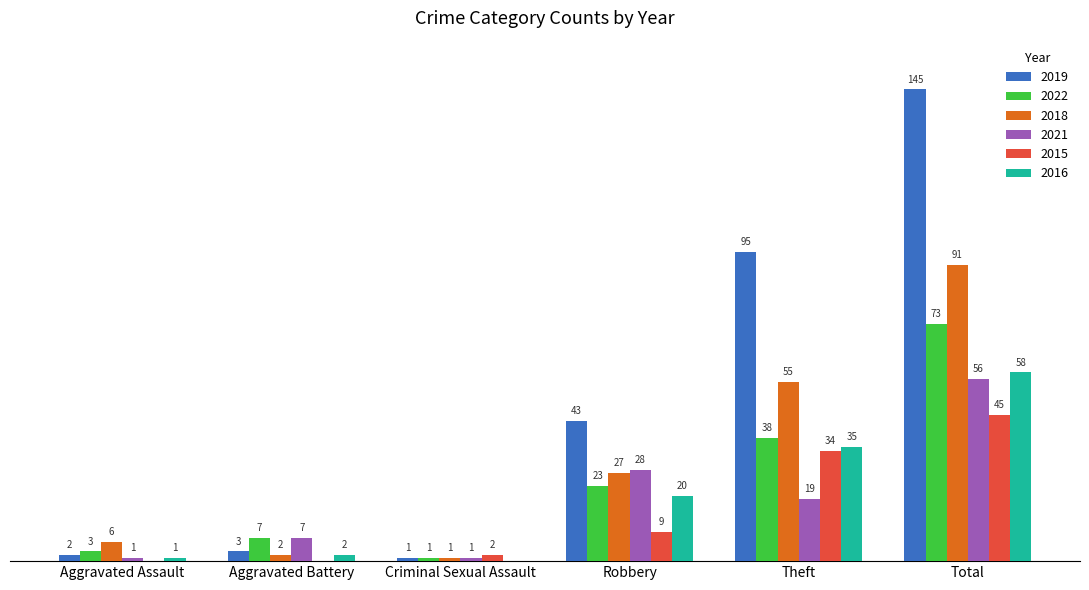

At which label does 2021 first exceed 19?

Robbery